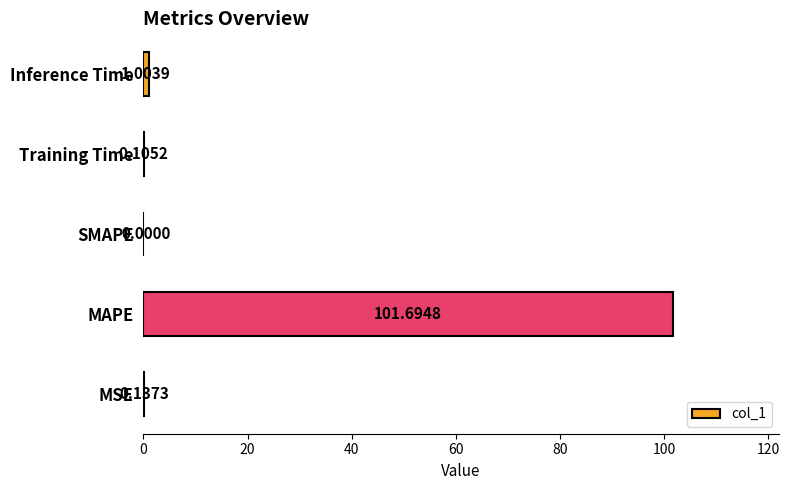

At which label is the value closest to 50?

Inference Time